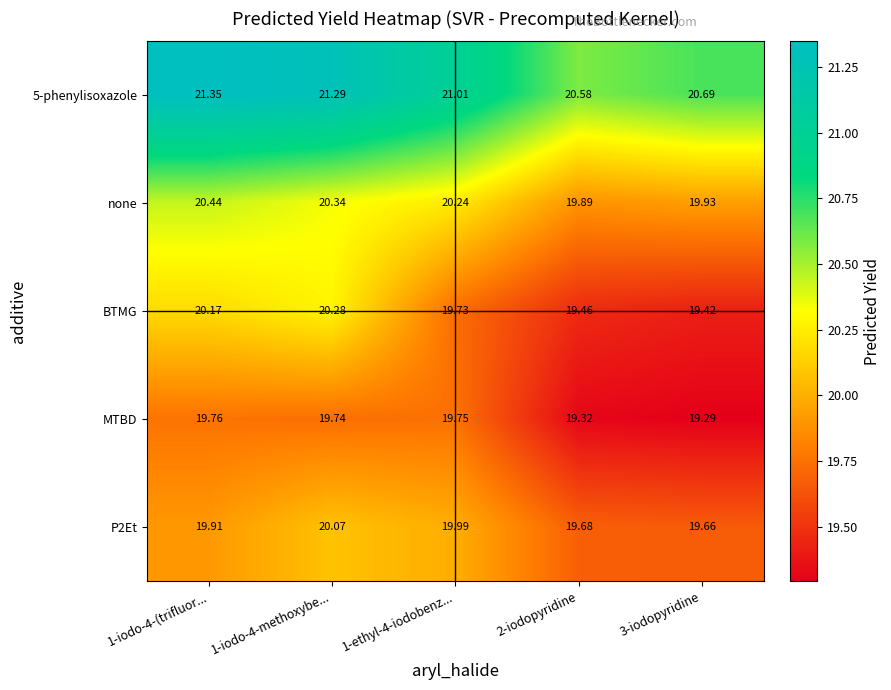

Count the number of categories in the chart.

5